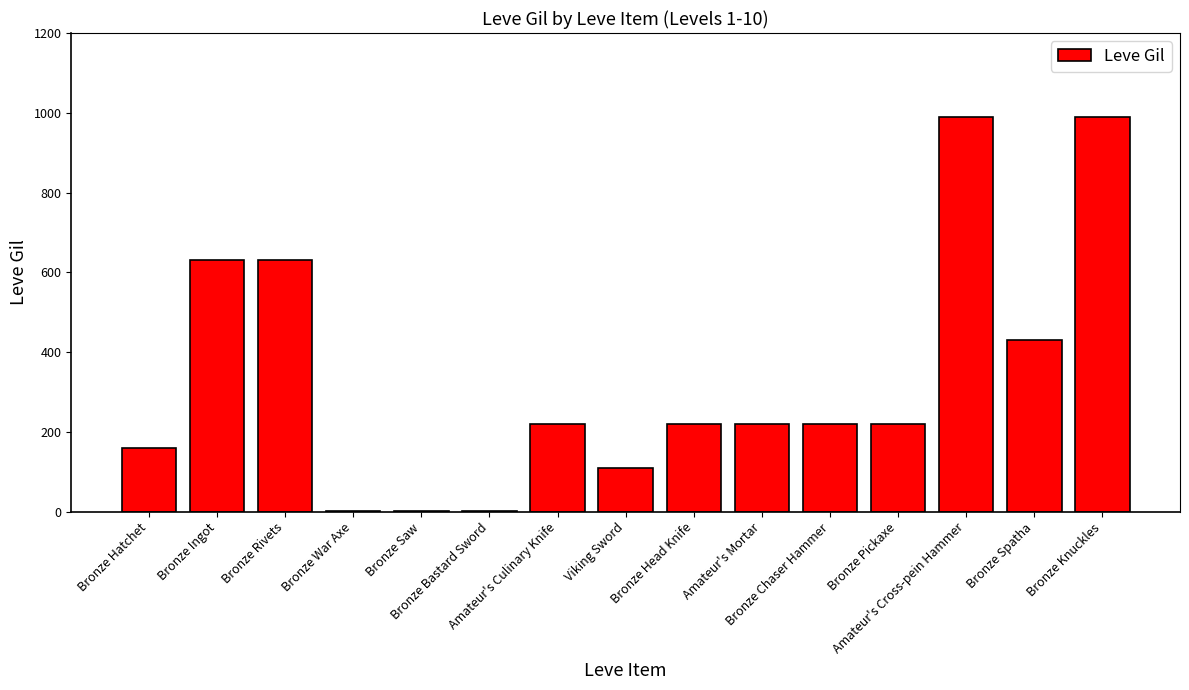

Where does the data first go above 220?

Bronze Ingot